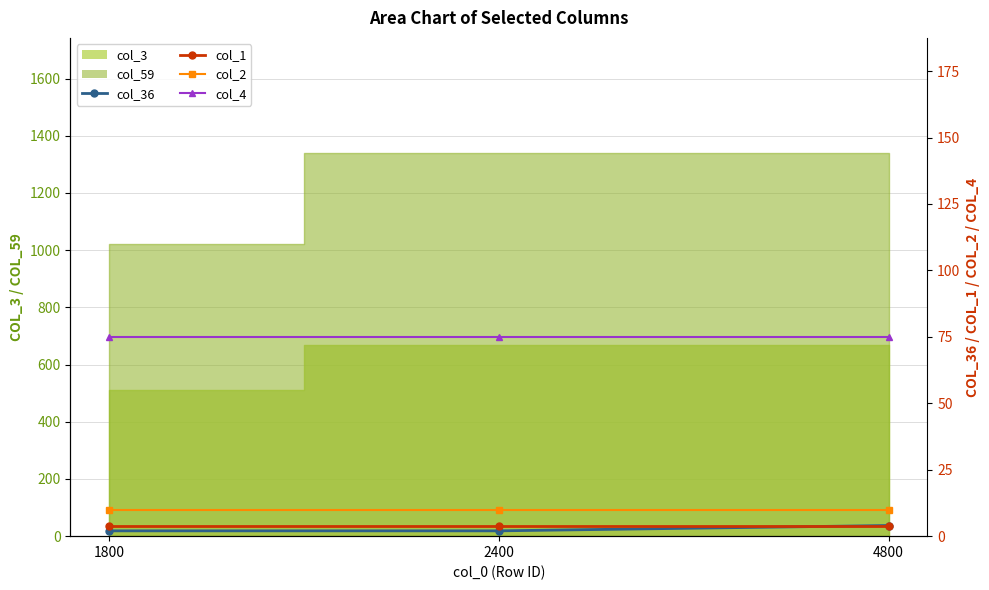

What is the value of the col_2 point at the 2nd from the left?

10